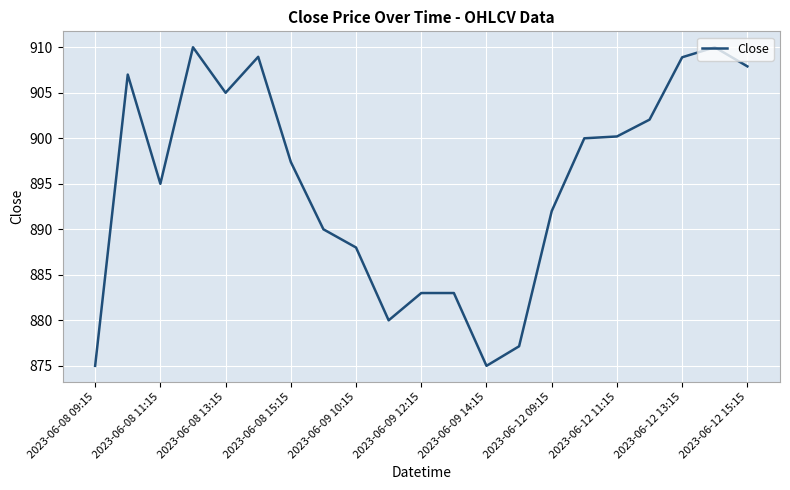

What is the maximum value shown in the chart?

910.0